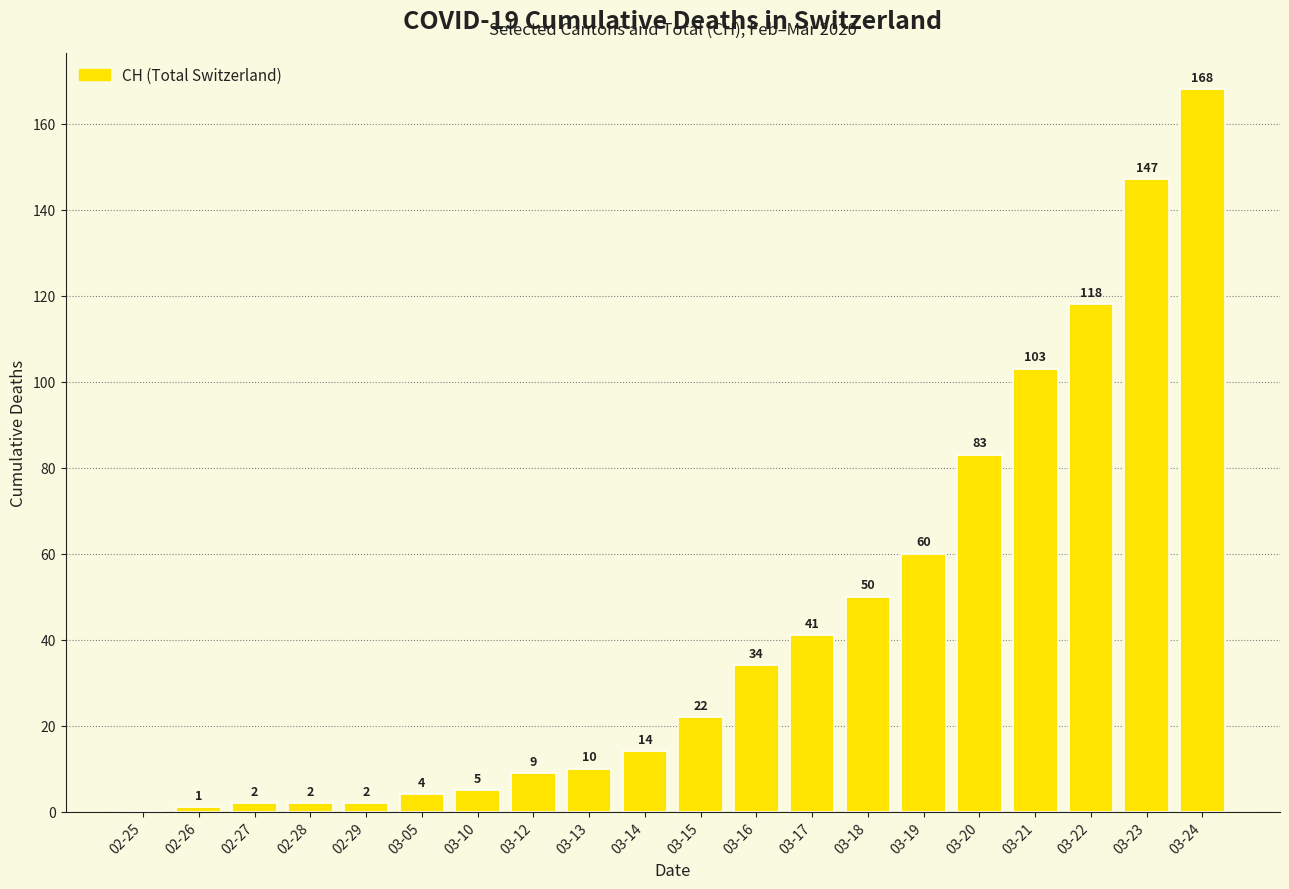

The value at 03-05 is 4. True or false?

True